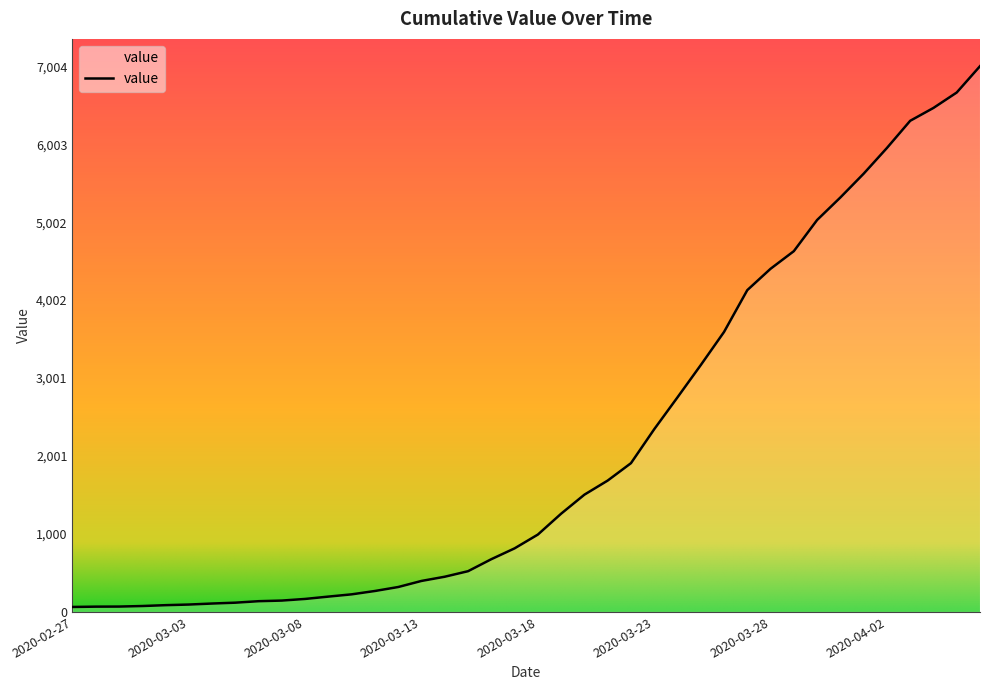

What is the maximum value shown in the chart?

7004